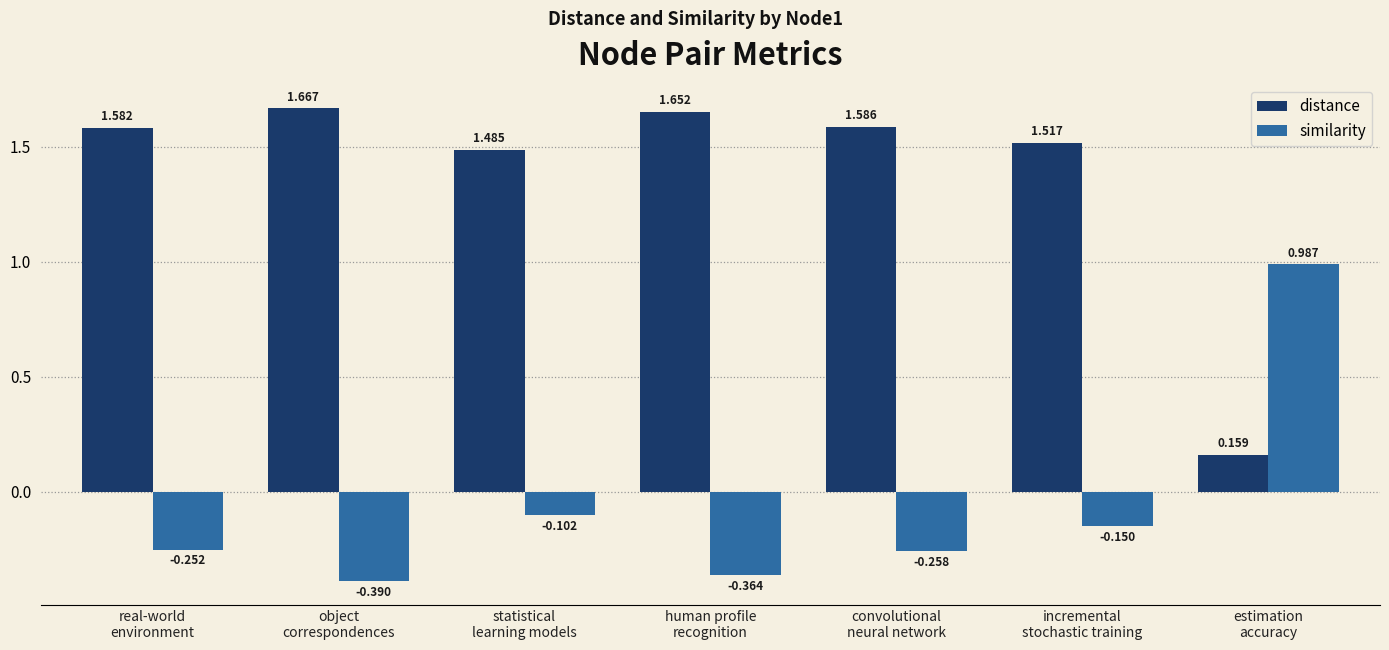

Which series has the largest range (max minus min)?

distance